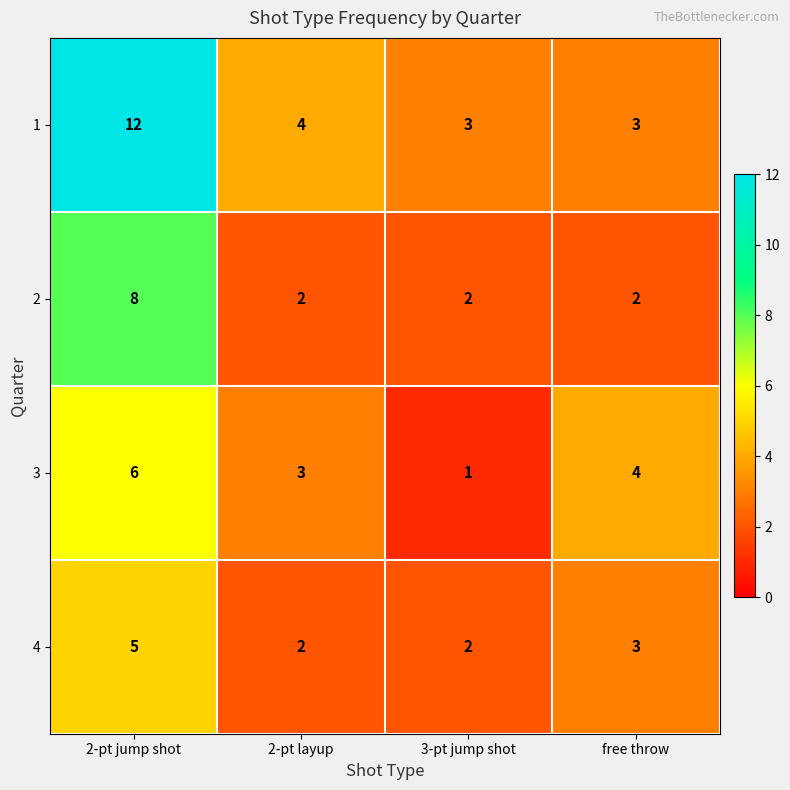

True or false: 2 has a value of 1 at 2-pt layup.

False